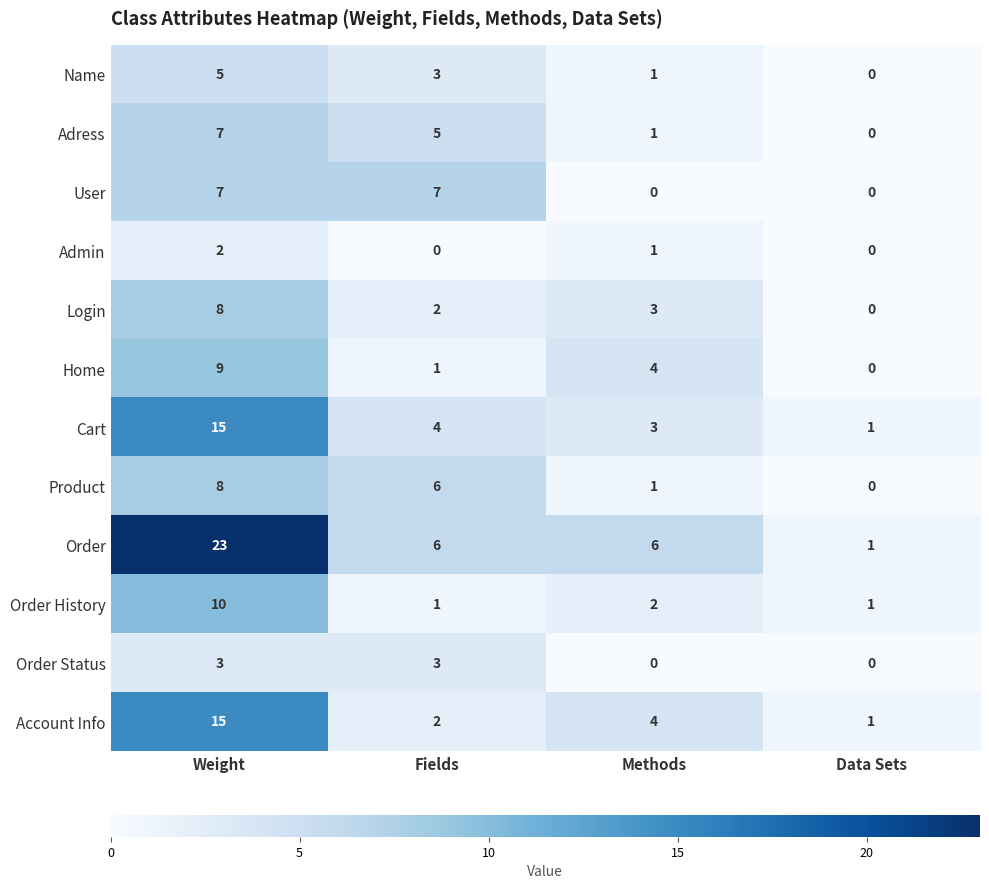

At which category is the sum across all series the highest?

Weight